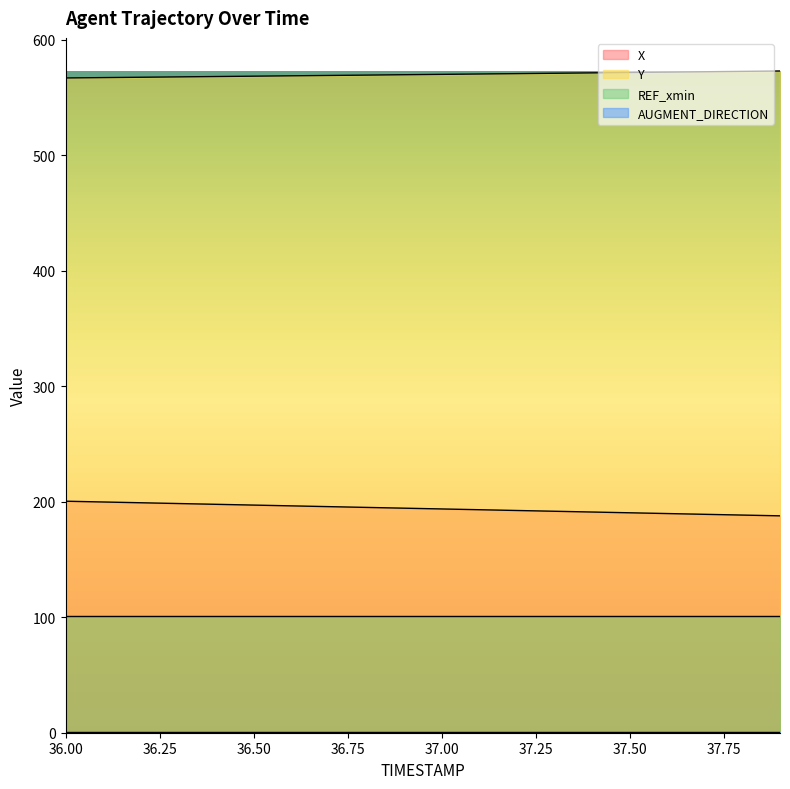

True or false: Y and X intersect in this chart.

False